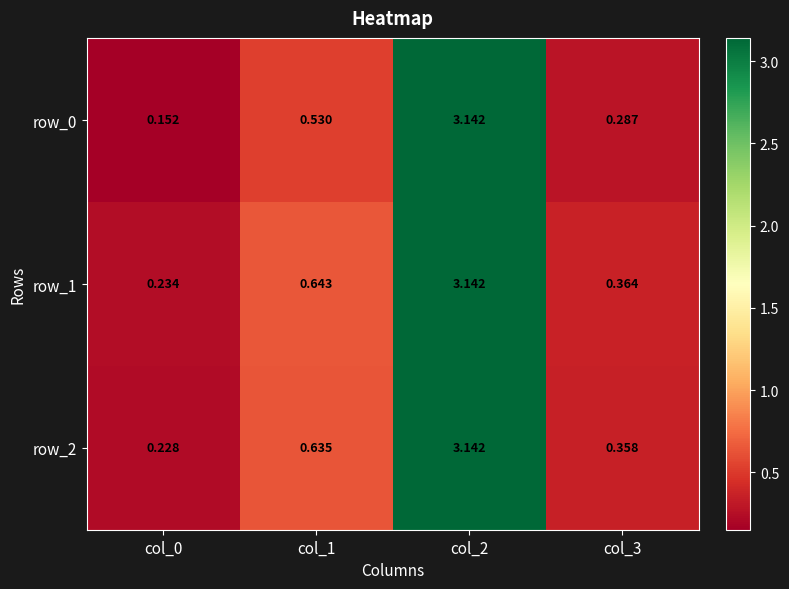

At col_1, list the series in order from largest to smallest.

row_1, row_2, row_0